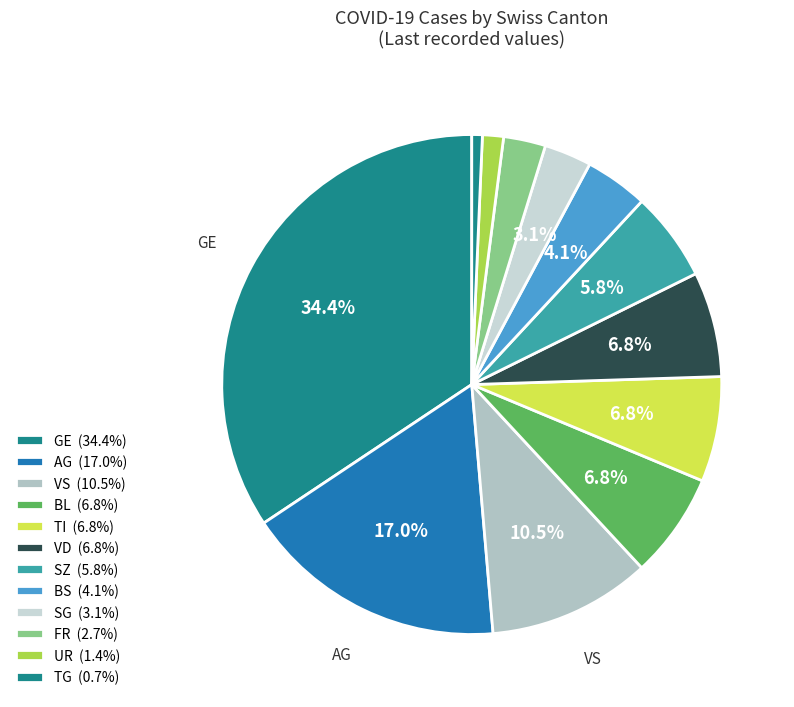

Is there any slice that represents more than half of the pie?

No